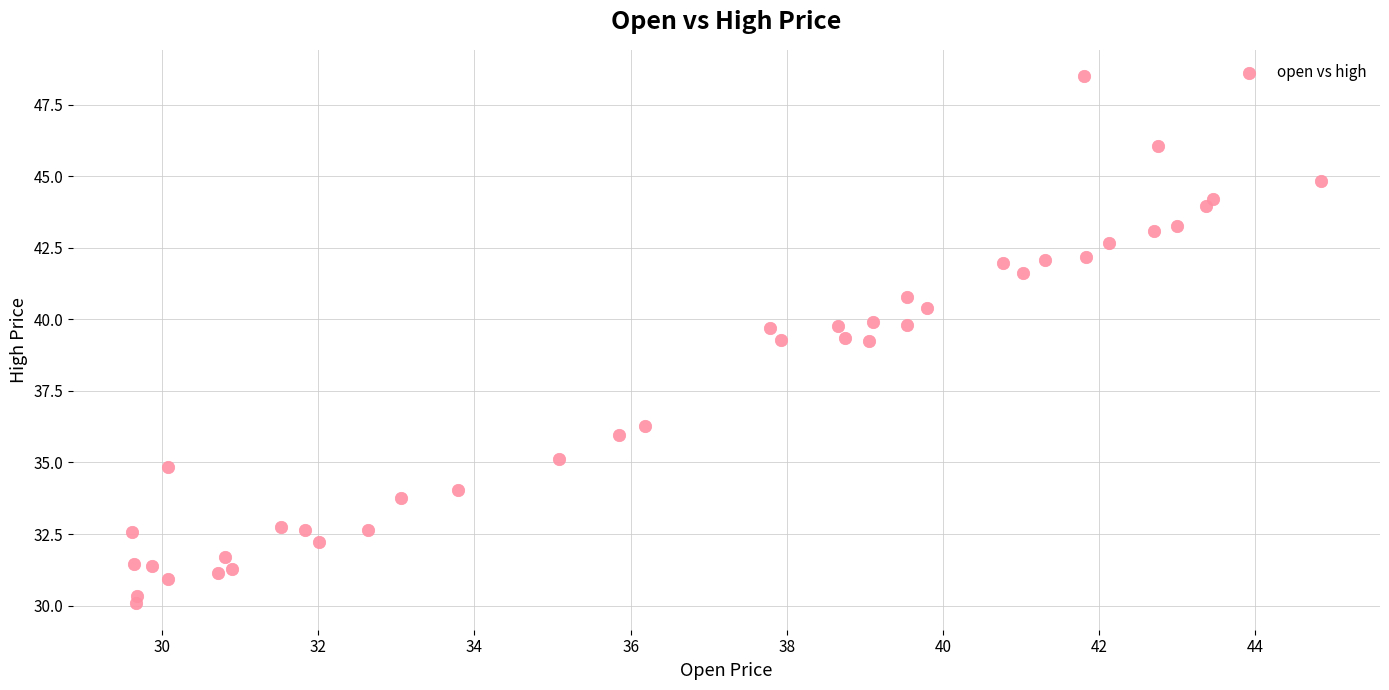

What is the range of Y values (max minus min)?

18.4